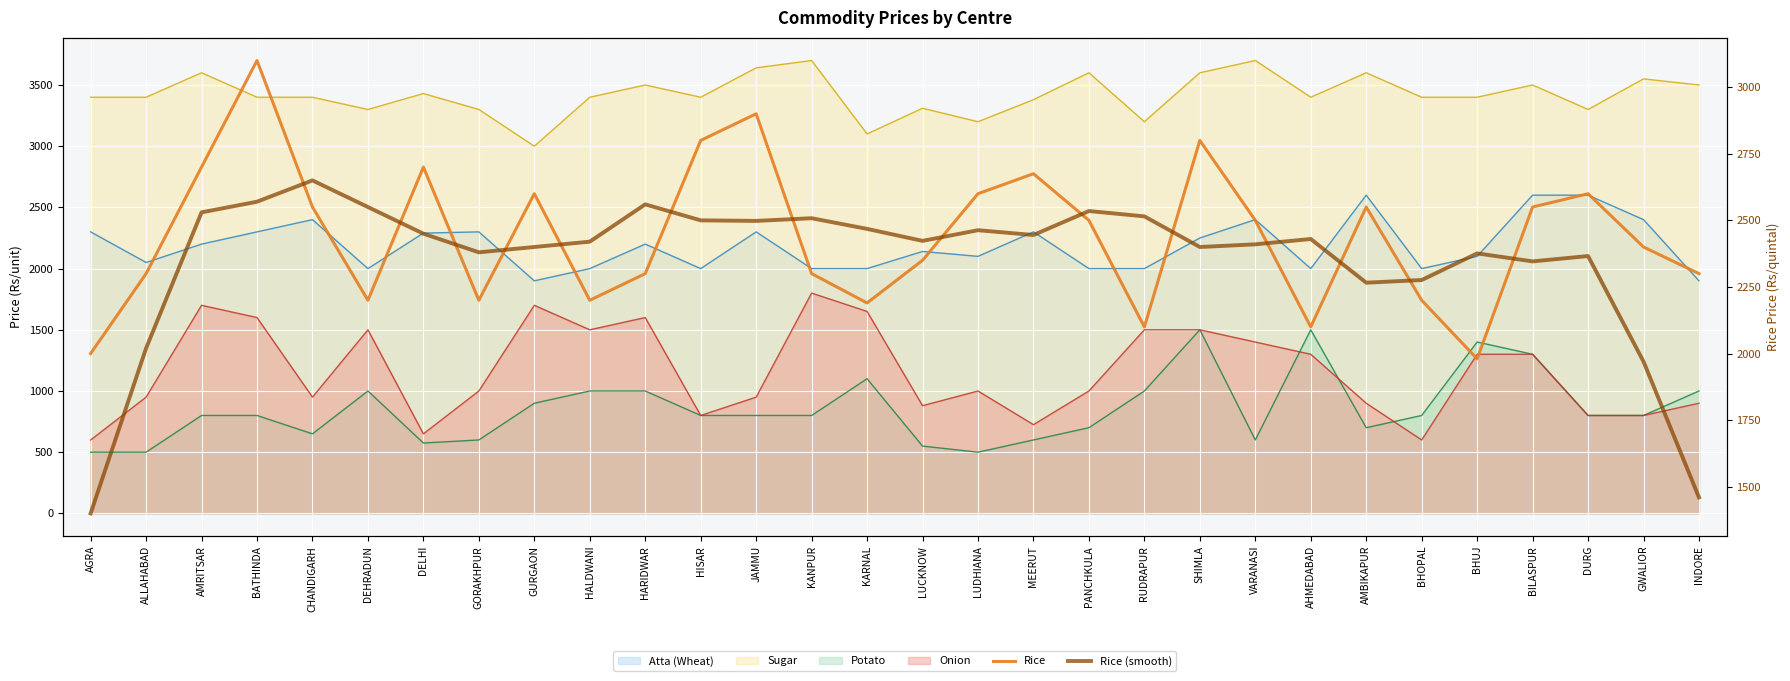

At how many categories does at least one series exceed 1693?

30